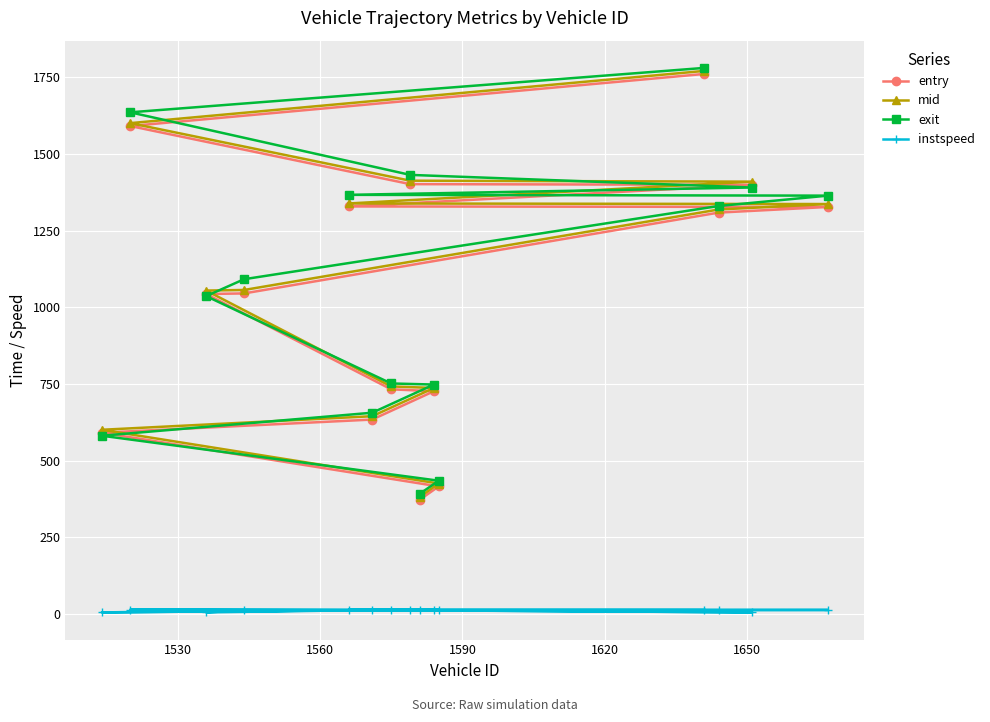

What is the value of the mid point at the 15th from the left?

1336.3